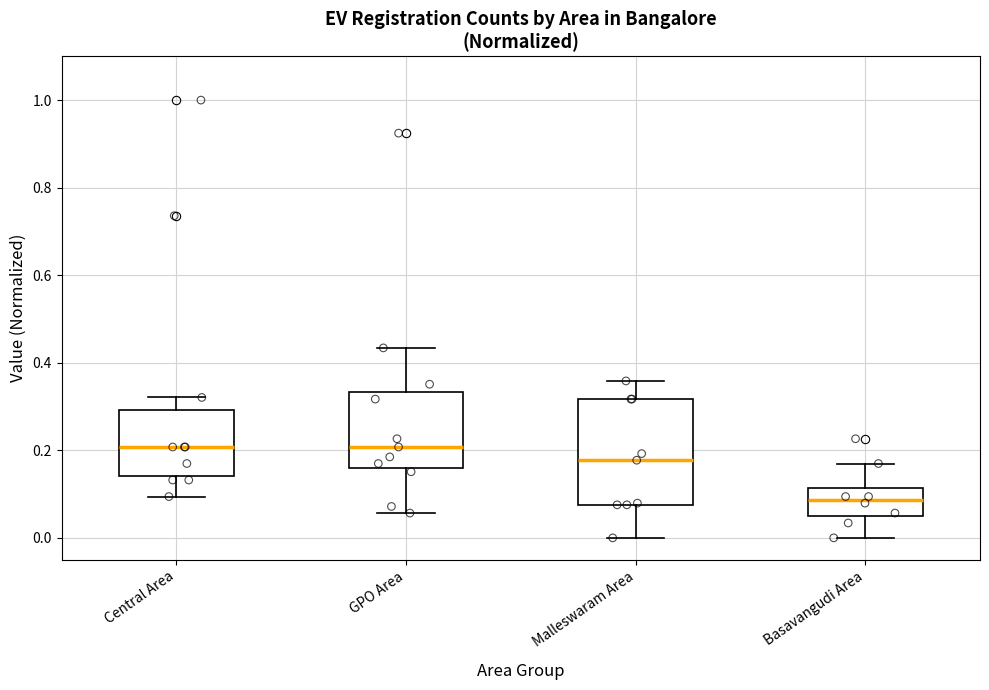

Reading left to right, read every box against the y-axis: the position of its median line, the range the box covers, and the ends of its whiskers. The values are not printed on the chart, so give them approximately, as read against the axis.

Central Area: median 0.20, box 0.14 to 0.30, whiskers 0.10 to 0.32
GPO Area: median 0.20, box 0.16 to 0.34, whiskers 0.06 to 0.44
Malleswaram Area: median 0.18, box 0.08 to 0.32, whiskers 0.00 to 0.36
Basavangudi Area: median 0.08, box 0.06 to 0.12, whiskers 0.00 to 0.16